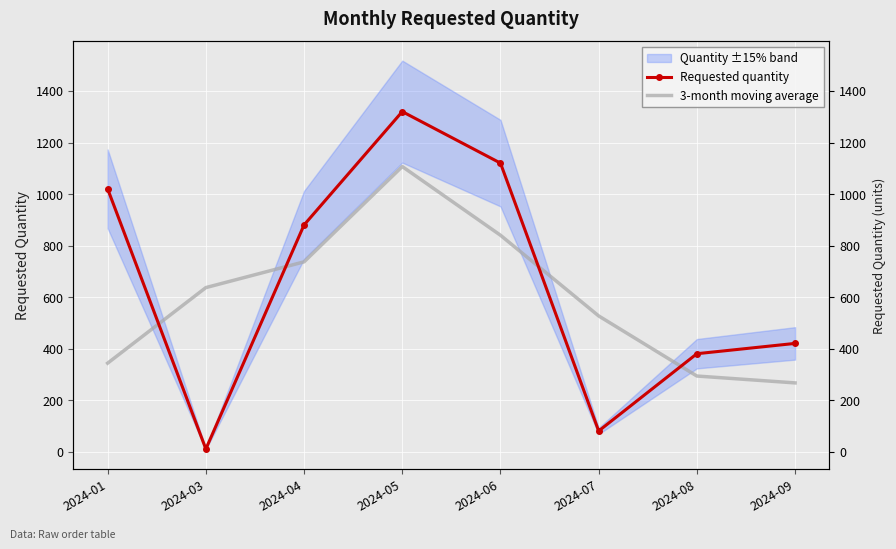

True or false: Requested quantity has a value of 1678.0 at 2024-01.

False